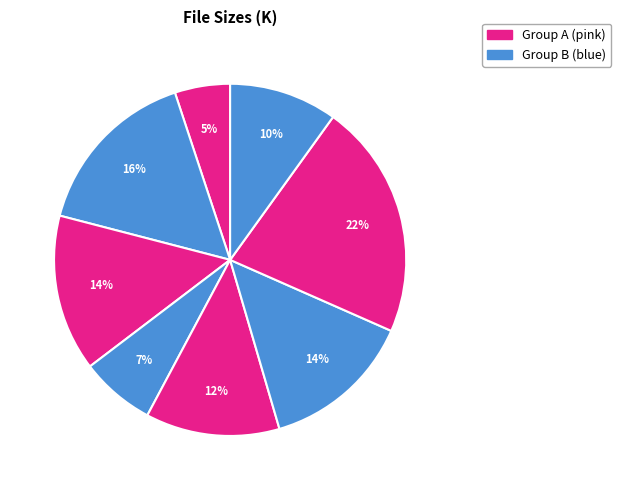

Count the number of slices in the pie.

8